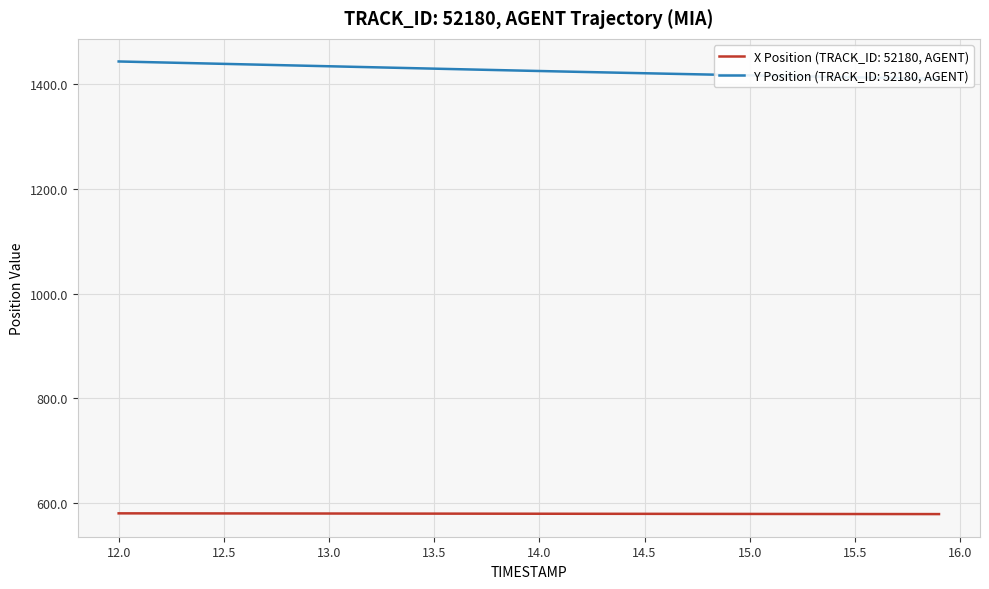

Reading right to left, extract all data points from this chart.

X Position: 578.7	578.7	578.7	578.8	578.8	578.8	578.9	578.9	578.9	579.0	579.0	579.0	579.1	579.1	579.2	579.2	579.2	579.3	579.3	579.4	579.4	579.4	579.5	579.5	579.6	579.6	579.6	579.7	579.7	579.8	579.8	579.8	579.9	579.9	579.9	580.0	580.0	580.0	580.1	580.1
Y Position: 1410.5	1411.2	1411.9	1412.6	1413.3	1414.0	1414.7	1415.5	1416.2	1417.0	1417.8	1418.6	1419.4	1420.2	1421.1	1421.9	1422.7	1423.6	1424.5	1425.3	1426.2	1427.1	1428.0	1428.9	1429.8	1430.7	1431.7	1432.6	1433.5	1434.4	1435.3	1436.2	1437.2	1438.1	1439.0	1439.9	1440.8	1441.7	1442.6	1443.5